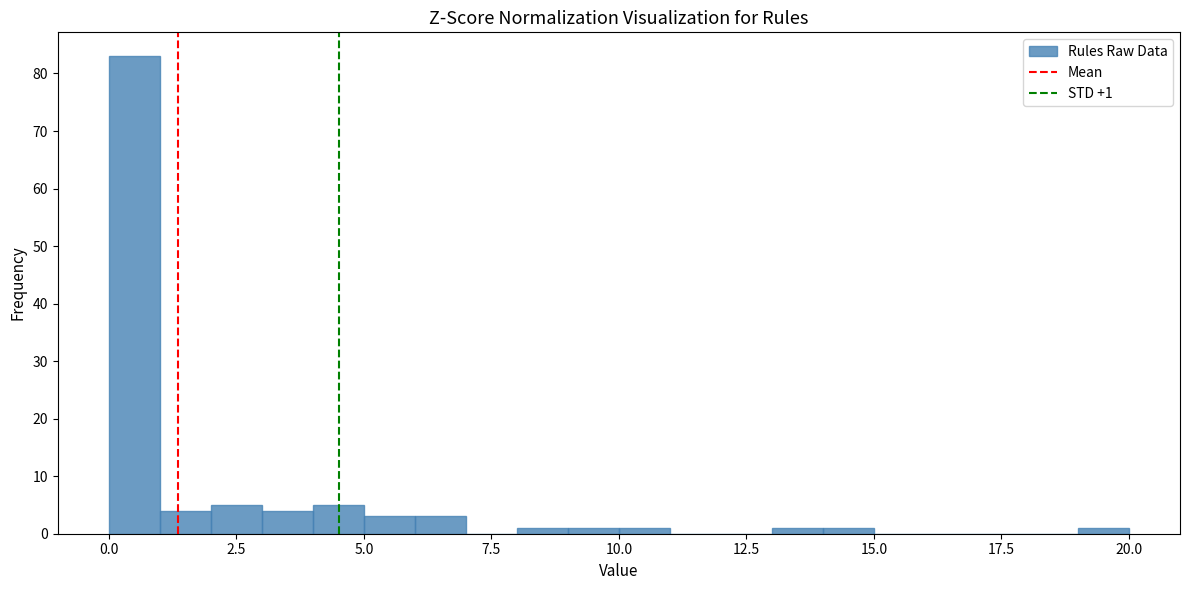

Read against the x-axis, roughly where is the centre of the tallest bar?

0.5